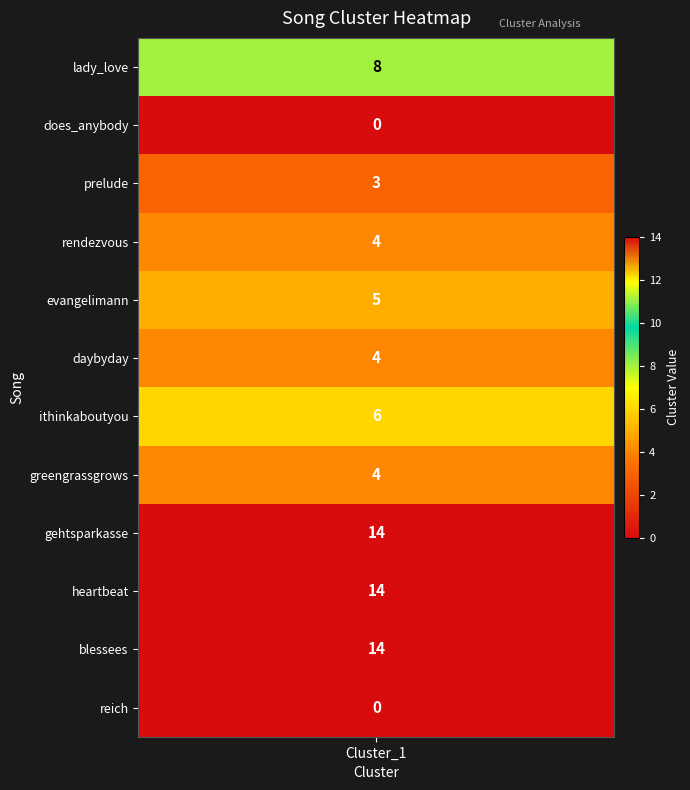

Reading right to left, list all the values displayed in this chart.

0	14	14	14	4	6	4	5	4	3	0	8